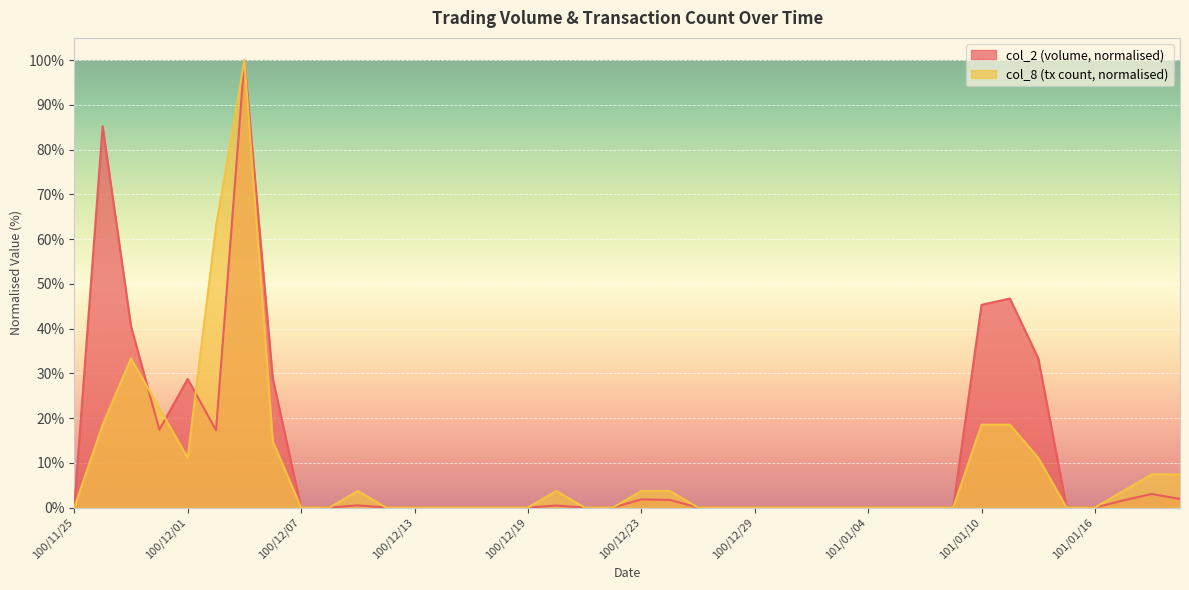

Which category has the lowest value across all series?

100/11/25